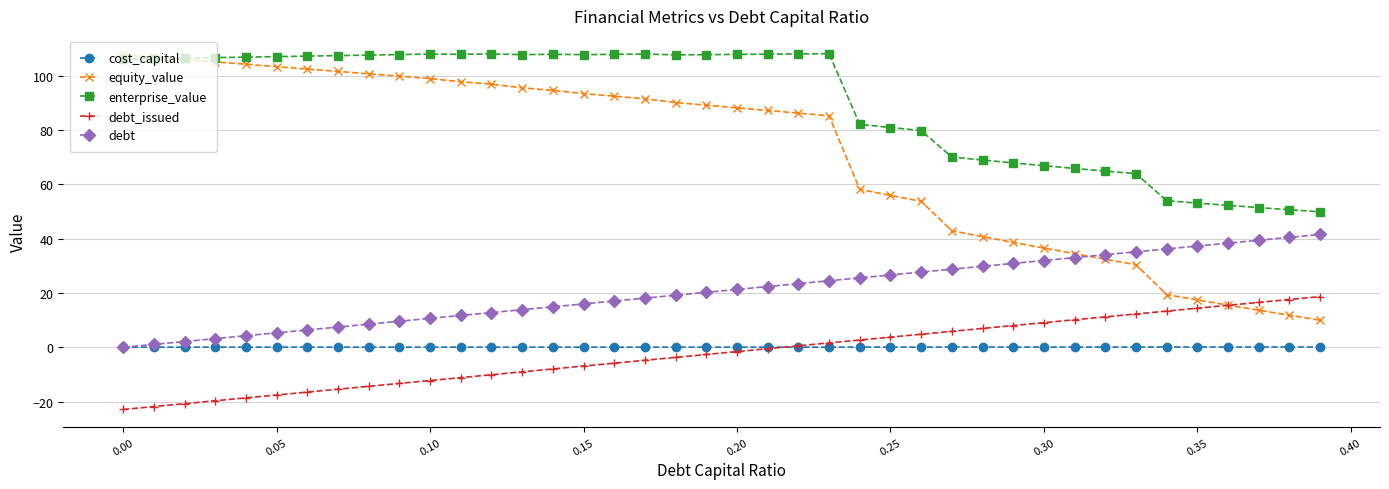

Which series has the largest total across all categories?

enterprise_value